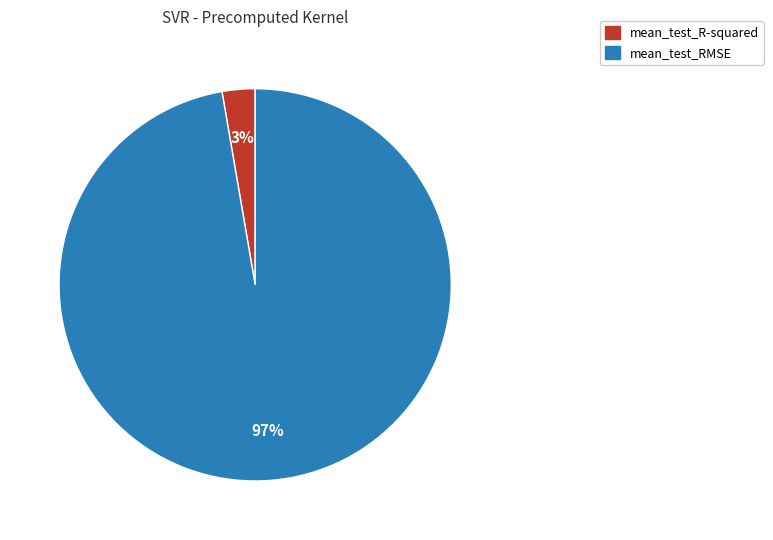

Rank the categories by value from highest to lowest.

mean_test_RMSE, mean_test_R-squared